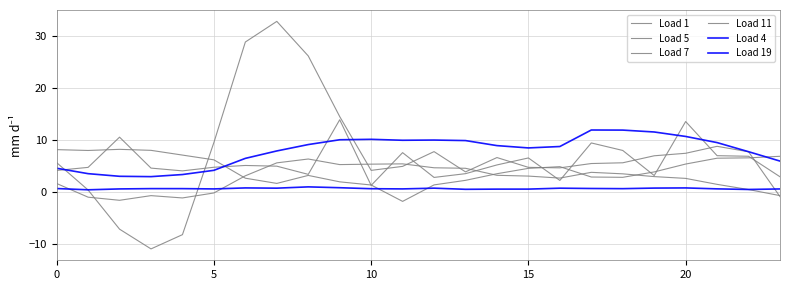

Which series has the largest total across all categories?

Load 4